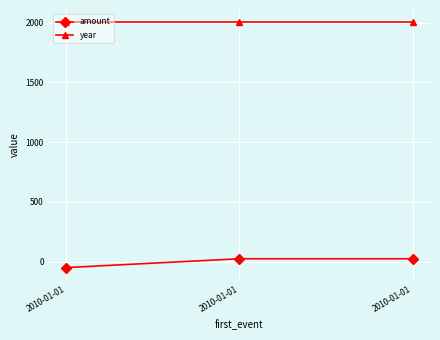

What is the sum of all amount values?

-3.5